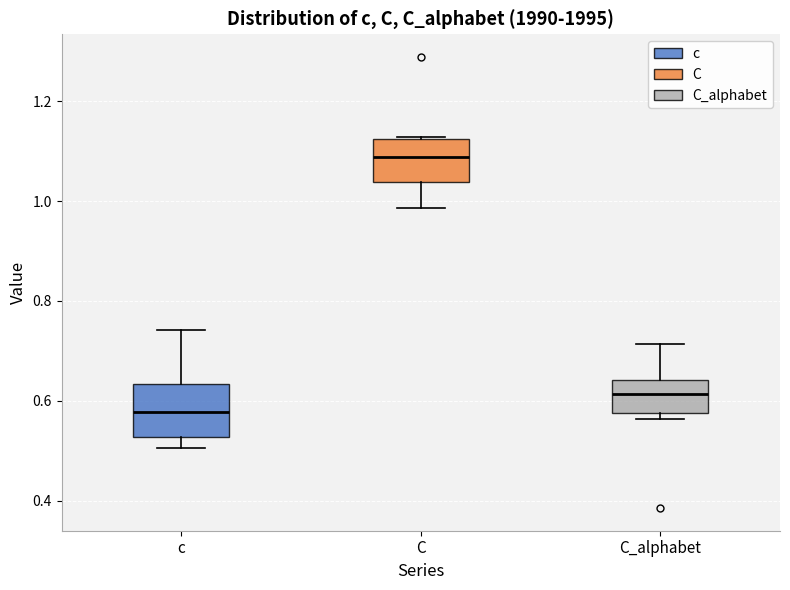

Reading left to right, transcribe this box plot: for each box, give where its median line is, the range the box spans, and where its two whiskers end, as read against the y-axis. The values are not printed on the chart, so give them approximately, as read against the axis.

c: median 0.58, box 0.52 to 0.64, whiskers 0.50 to 0.74
C: median 1.08, box 1.04 to 1.12, whiskers 0.98 to 1.12
C_alphabet: median 0.62, box 0.58 to 0.64, whiskers 0.56 to 0.72